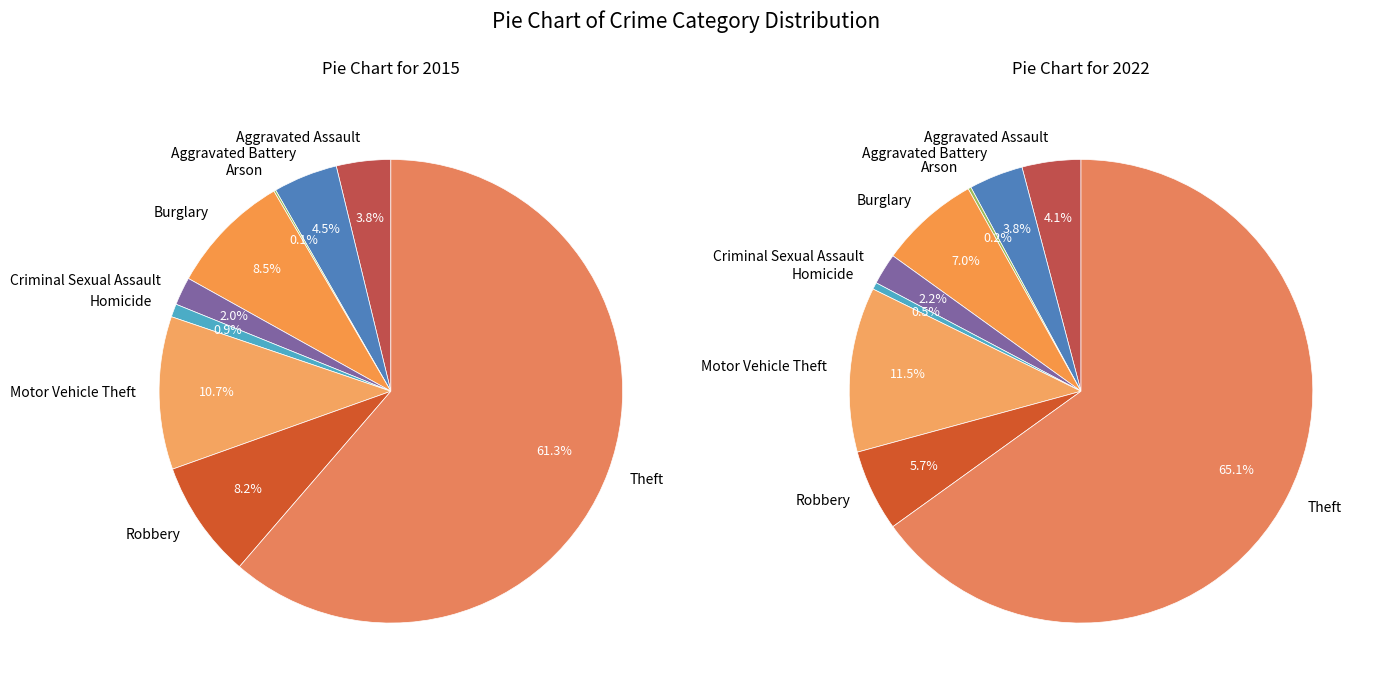

How many segments does this pie chart have?

9